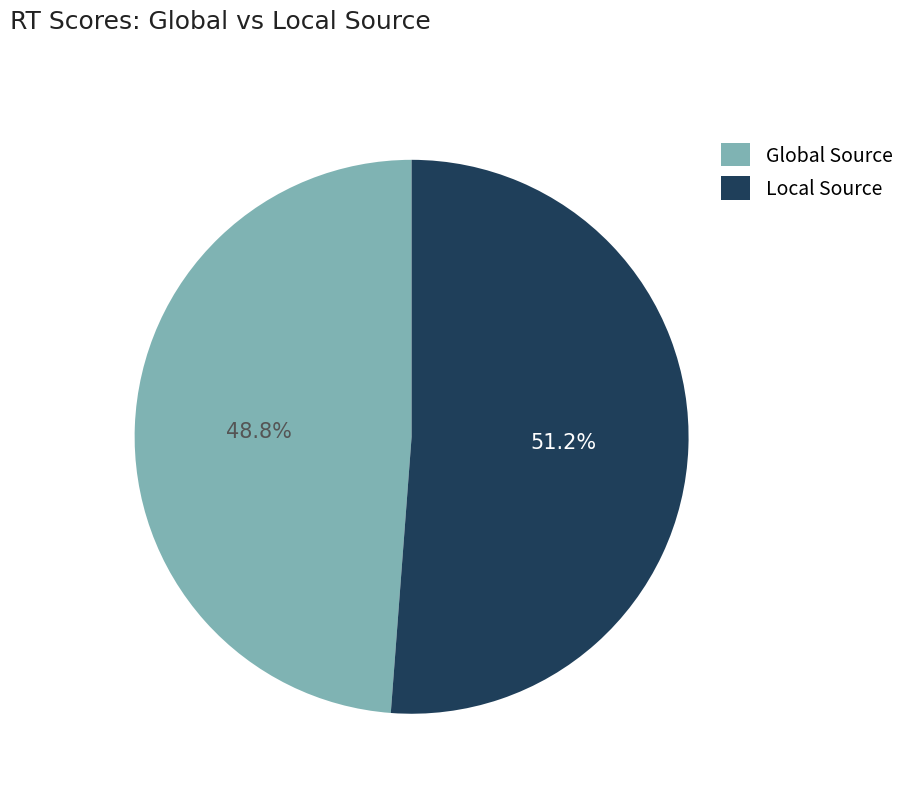

Does any single category account for the majority?

Yes